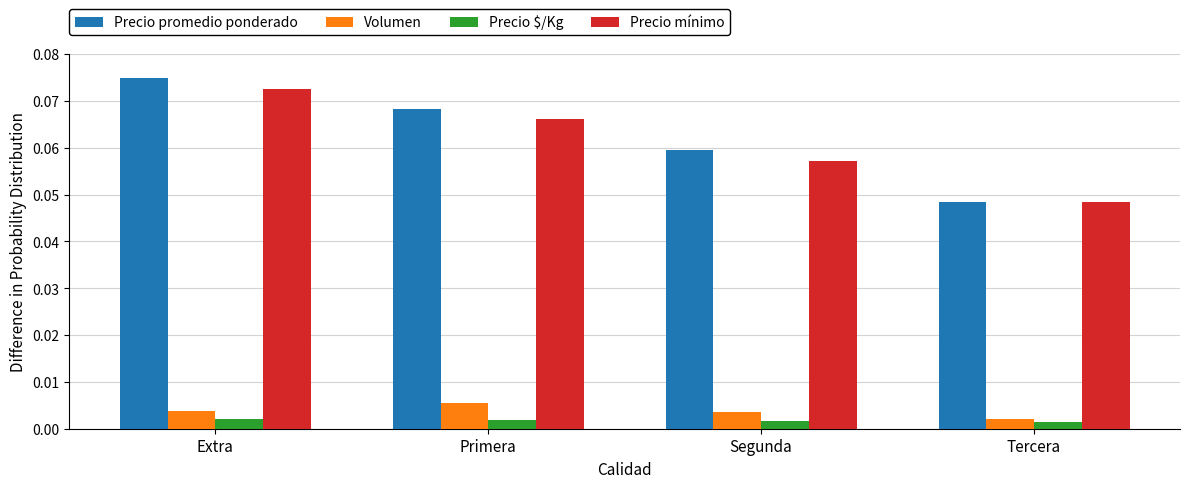

How many Precio $/Kg values are between 0 and 1?

4